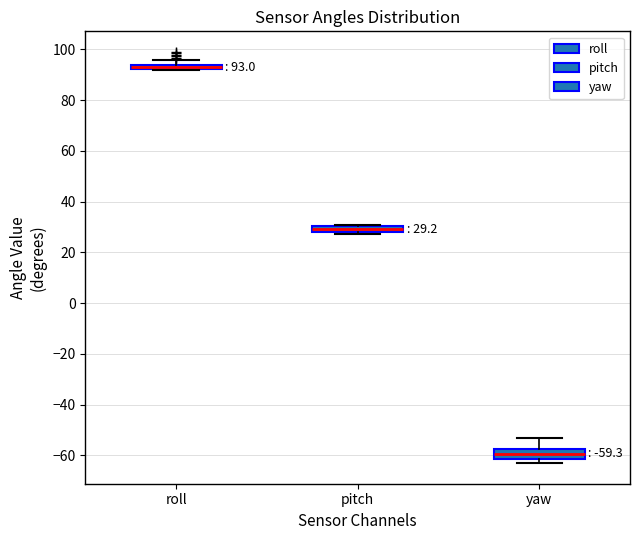

Which box has the lowest median line?

yaw